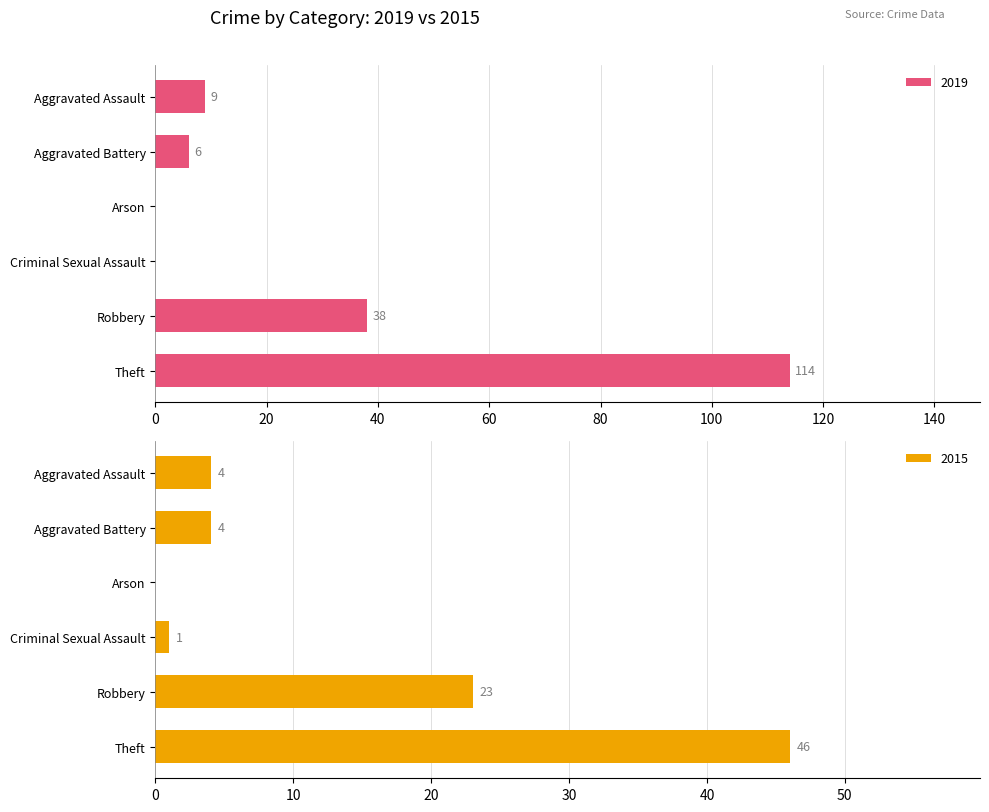

What is the sum of all 2019 values?

167